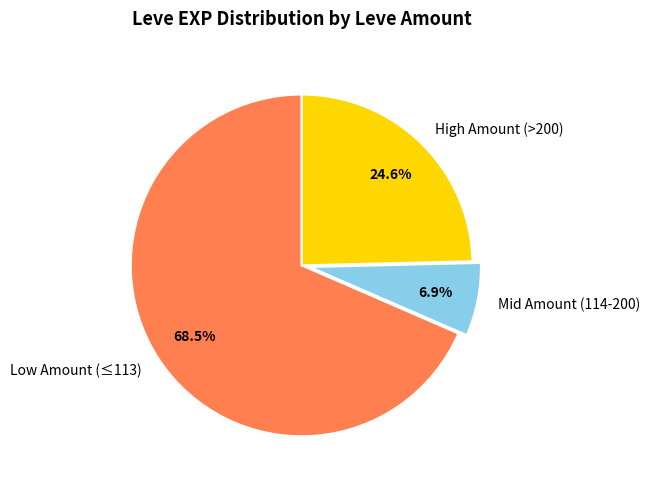

Does any single category account for the majority?

Yes